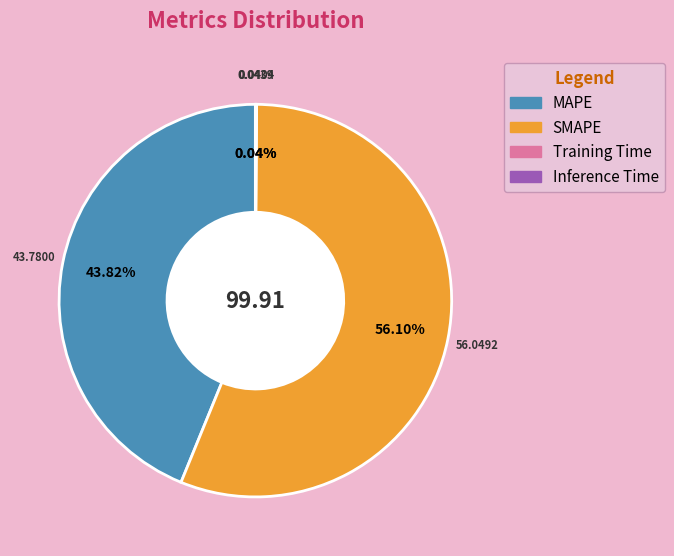

What is the ratio of the value at SMAPE to the value at MAPE?

1.3